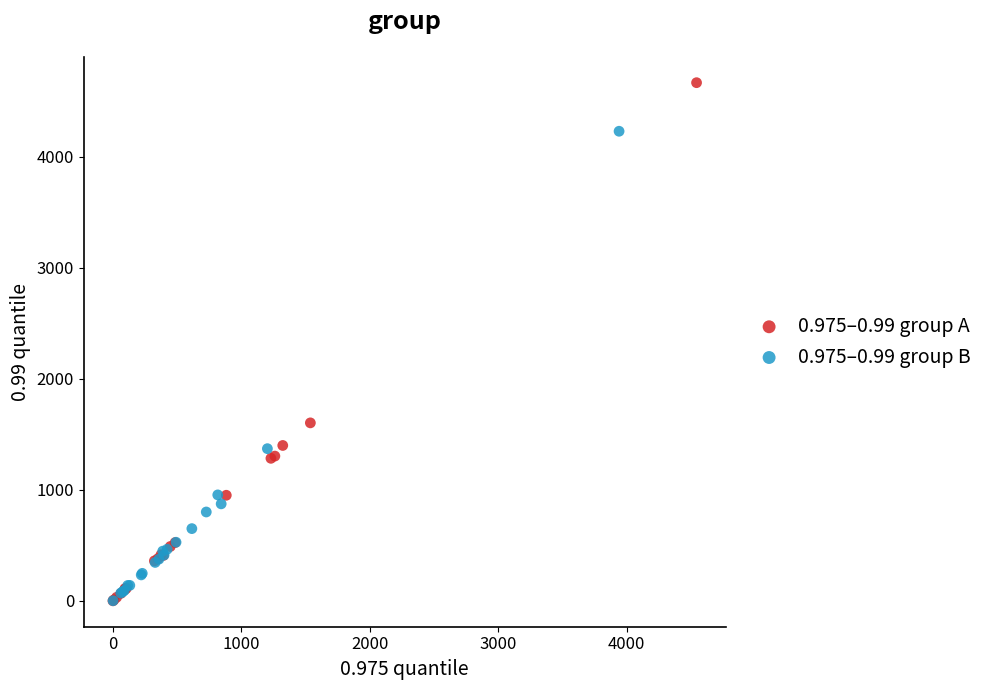

Which series has the largest Y range (max minus min)?

0.975–0.99 group A